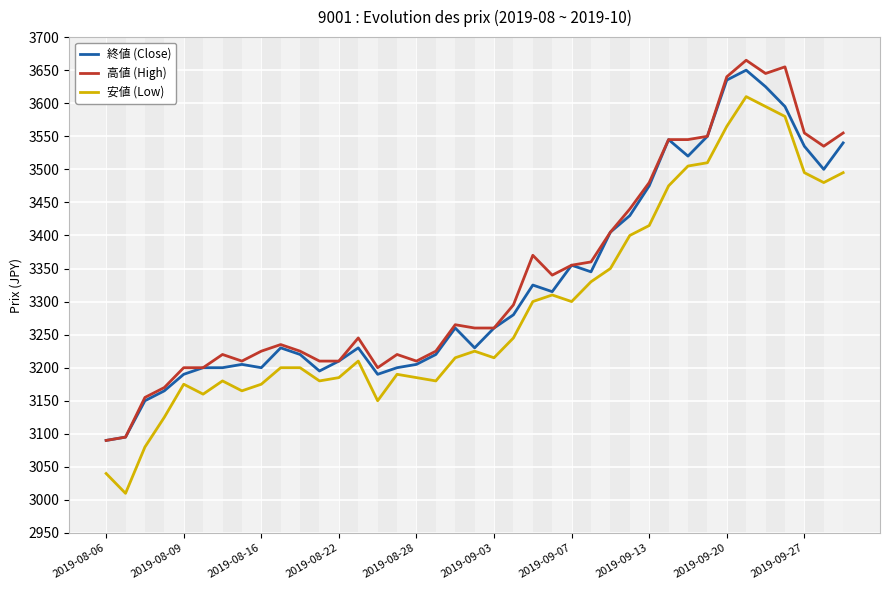

True or false: 安値 (Low) and 高値 (High) cross at least once.

False